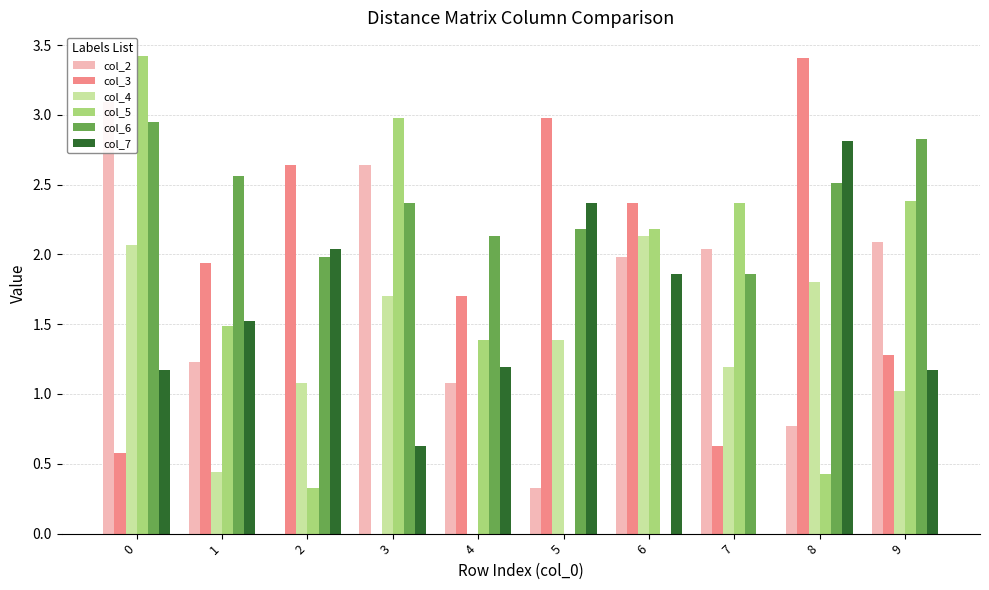

How many values in col_5 are above zero?

9